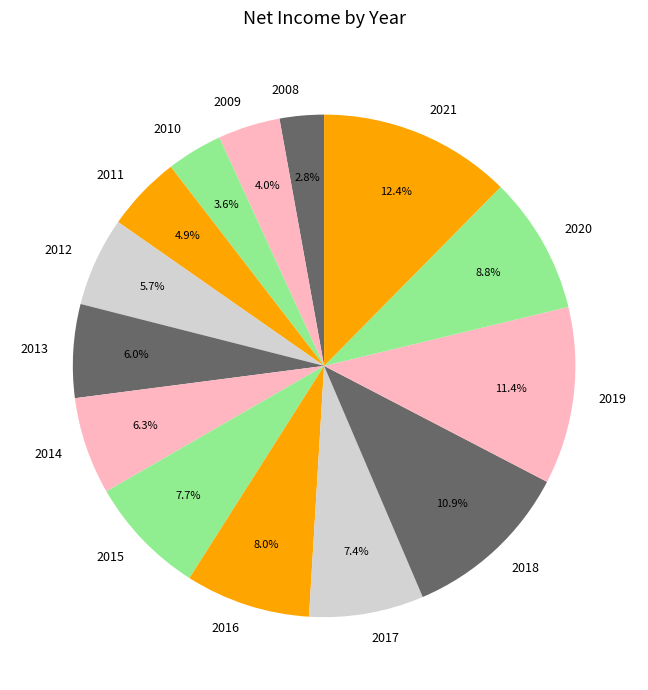

What is the largest slice in the pie chart?

2021